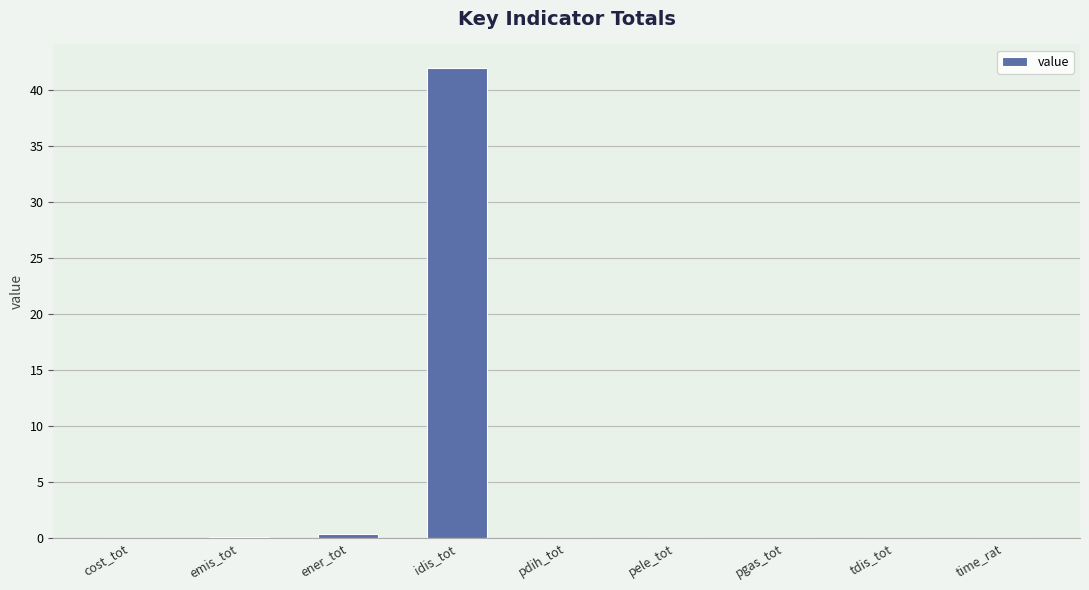

Is it true that the value at idis_tot is 42.0?

True